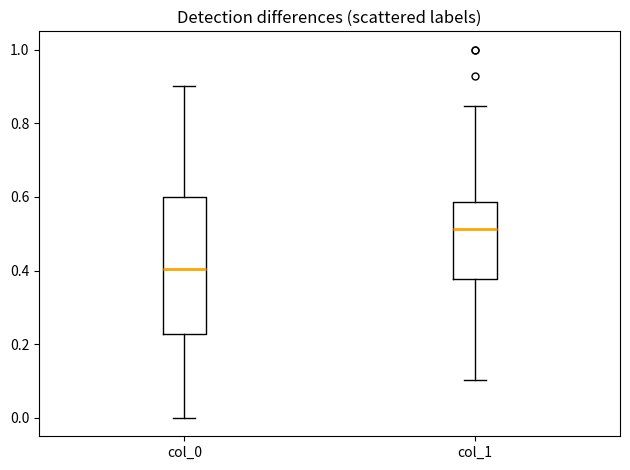

Which box is the tallest, from its lower edge to its upper edge?

col_0